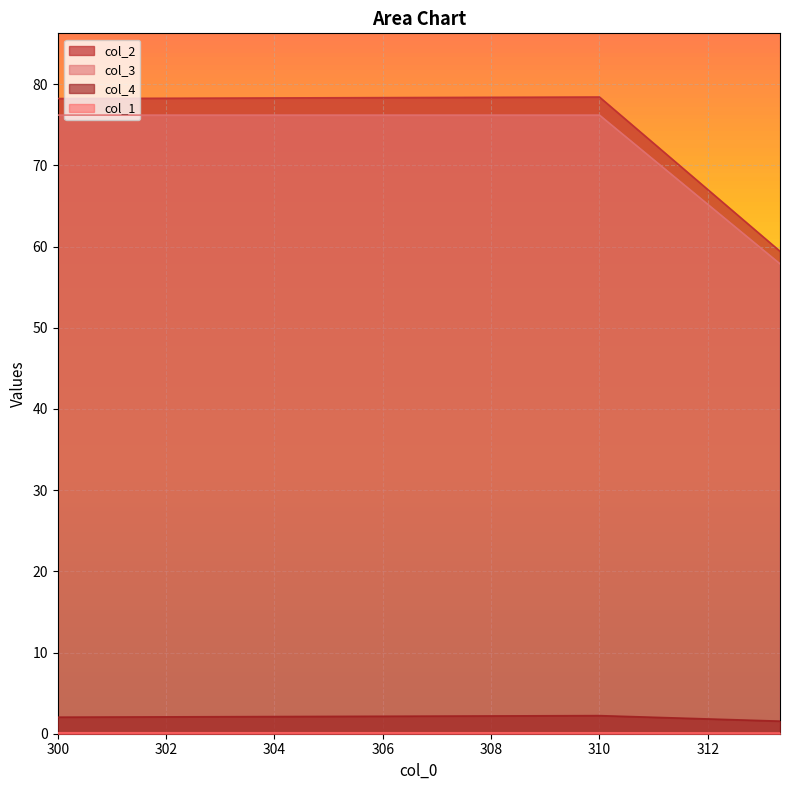

How many lines are shown in the chart?

4